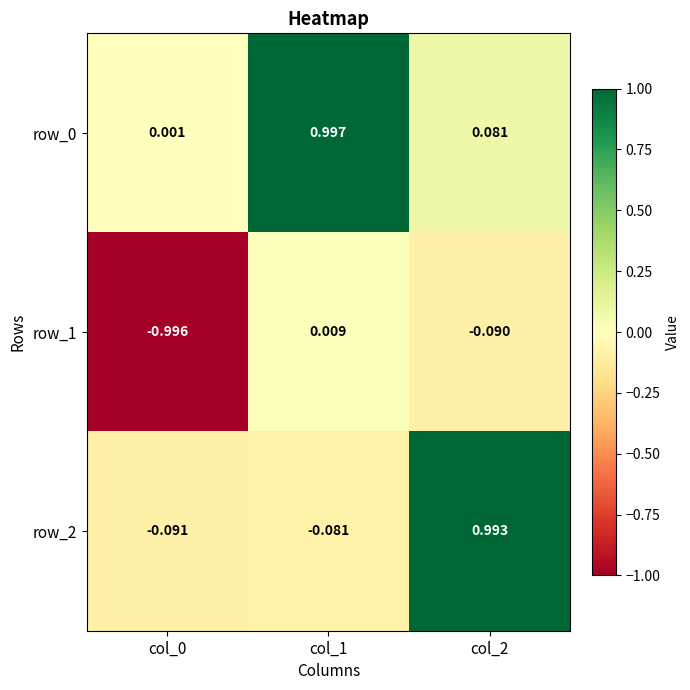

What is the total value across all series at col_1?

0.9